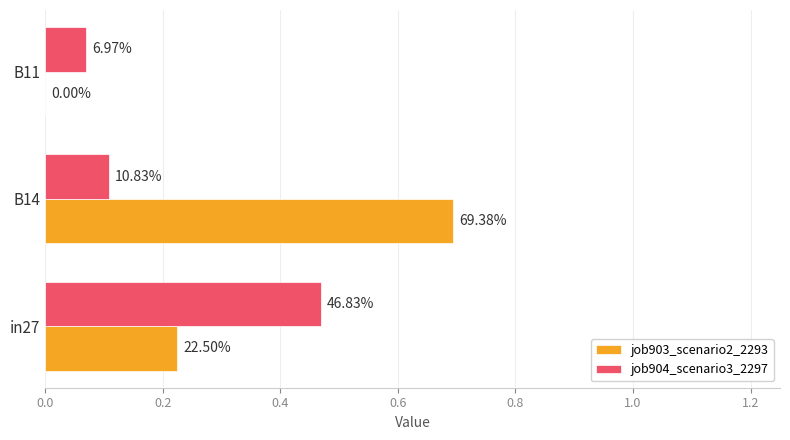

What is the value of the job904_scenario3_2297 bar at the 3rd from the left?

0.1